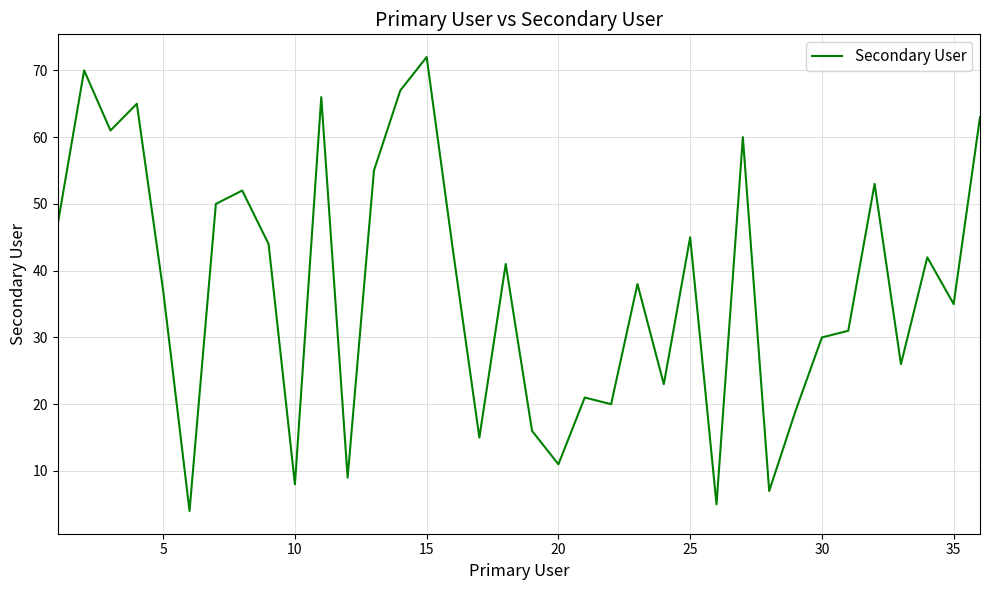

What is the smallest value displayed?

4